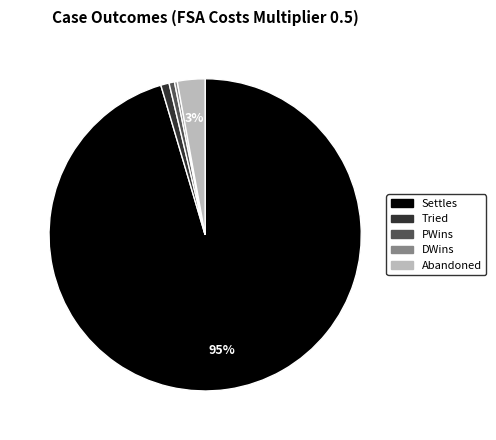

To the nearest percent, what is the average slice percentage?

20%